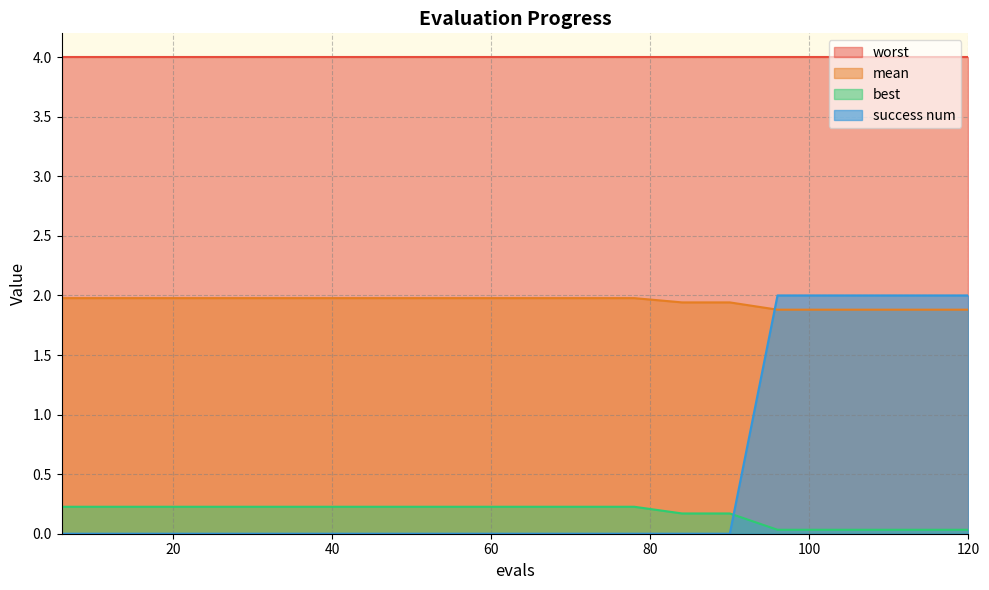

Which series has the largest range (max minus min)?

success num